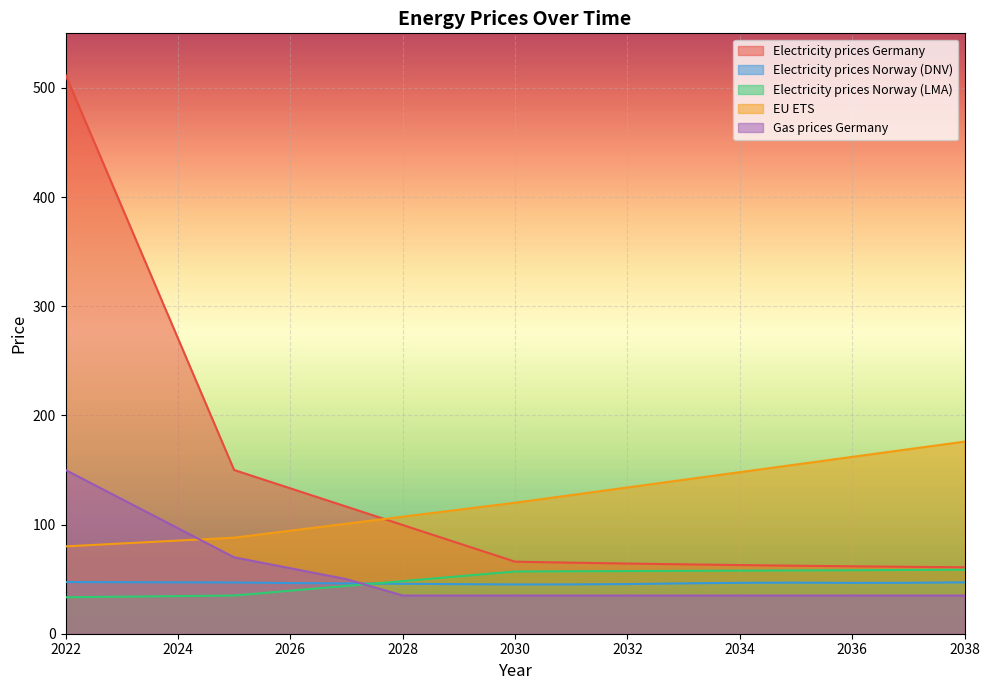

Read the EU ETS value at 2036.

162.0